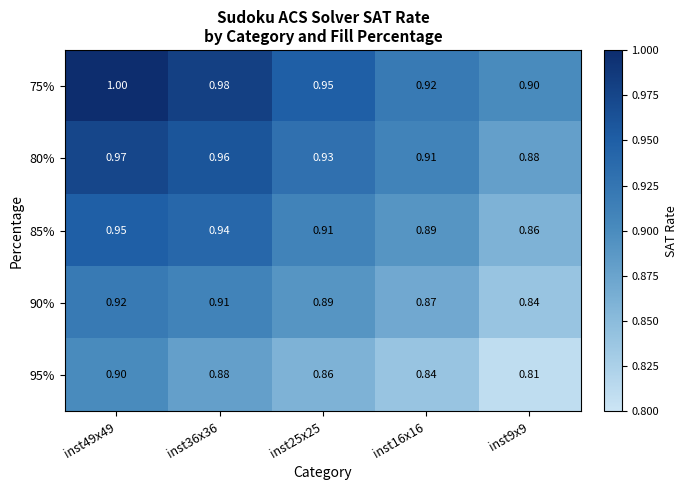

What is the total value across all series at inst25x25?

4.5